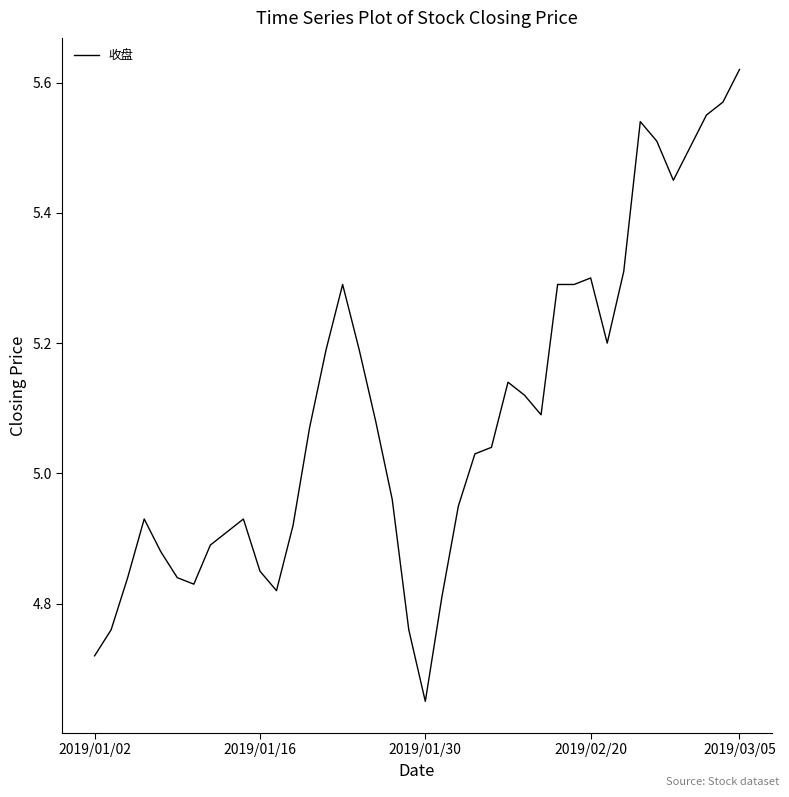

What is the difference between the maximum and minimum values?

1.0